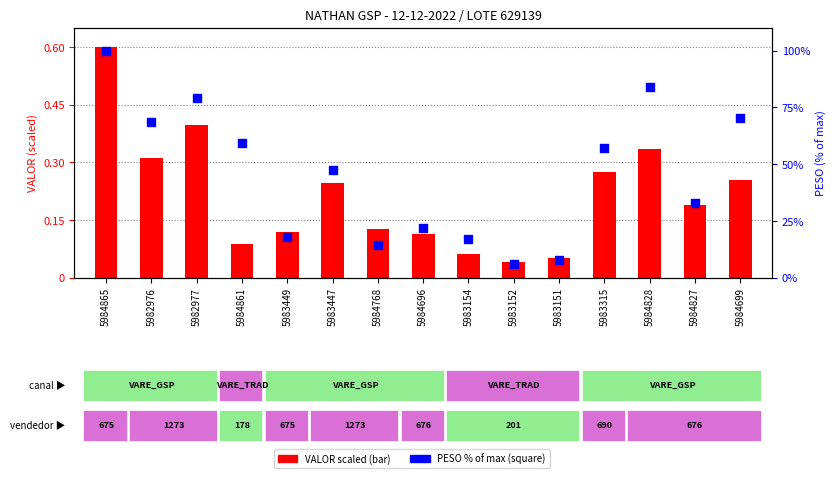

Which series reaches the maximum Y coordinate?

PESO (% of max)